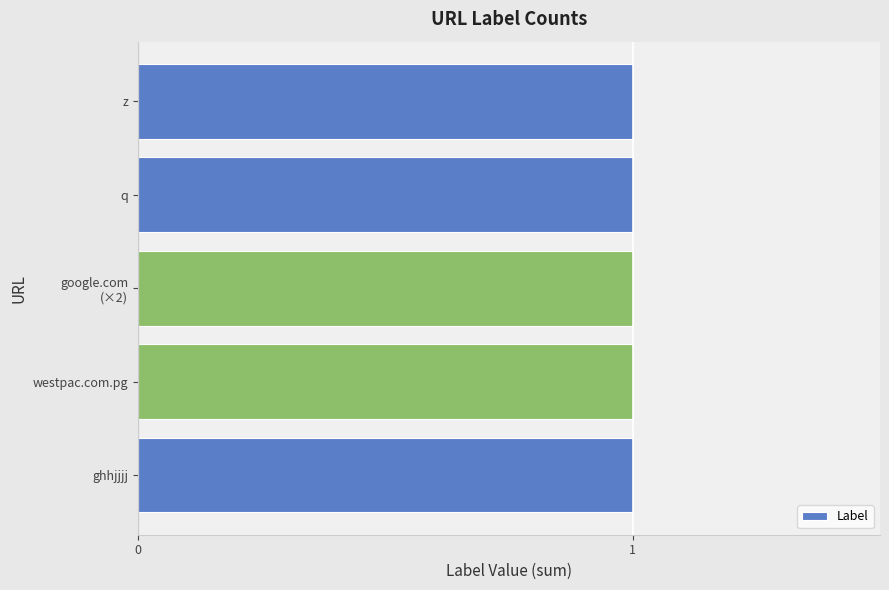

What position from the left is z?

5